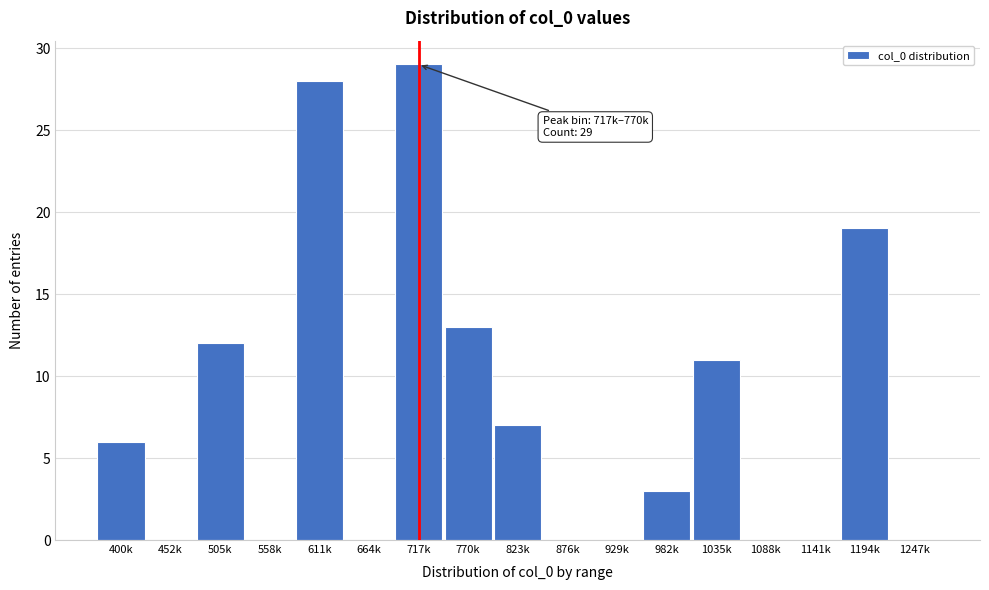

Reading left to right, extract all data points from this chart.

400k=6	452k=0	505k=12	558k=0	611k=28	664k=0	717k=29	770k=13	823k=7	876k=0	929k=0	982k=3	1035k=11	1088k=0	1141k=0	1194k=19	1247k=0